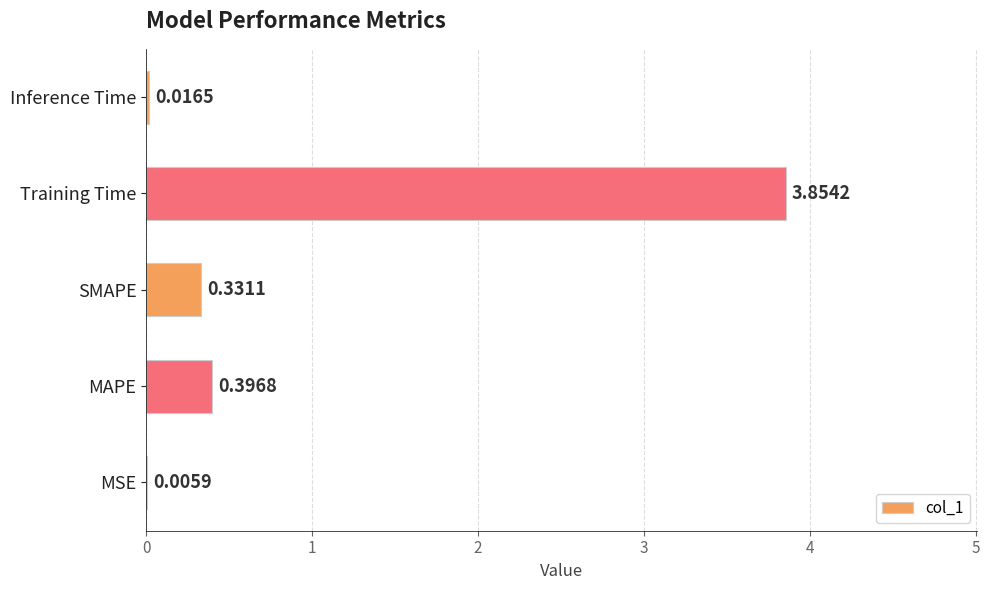

What is the sum of the values at SMAPE and Training Time?

4.2